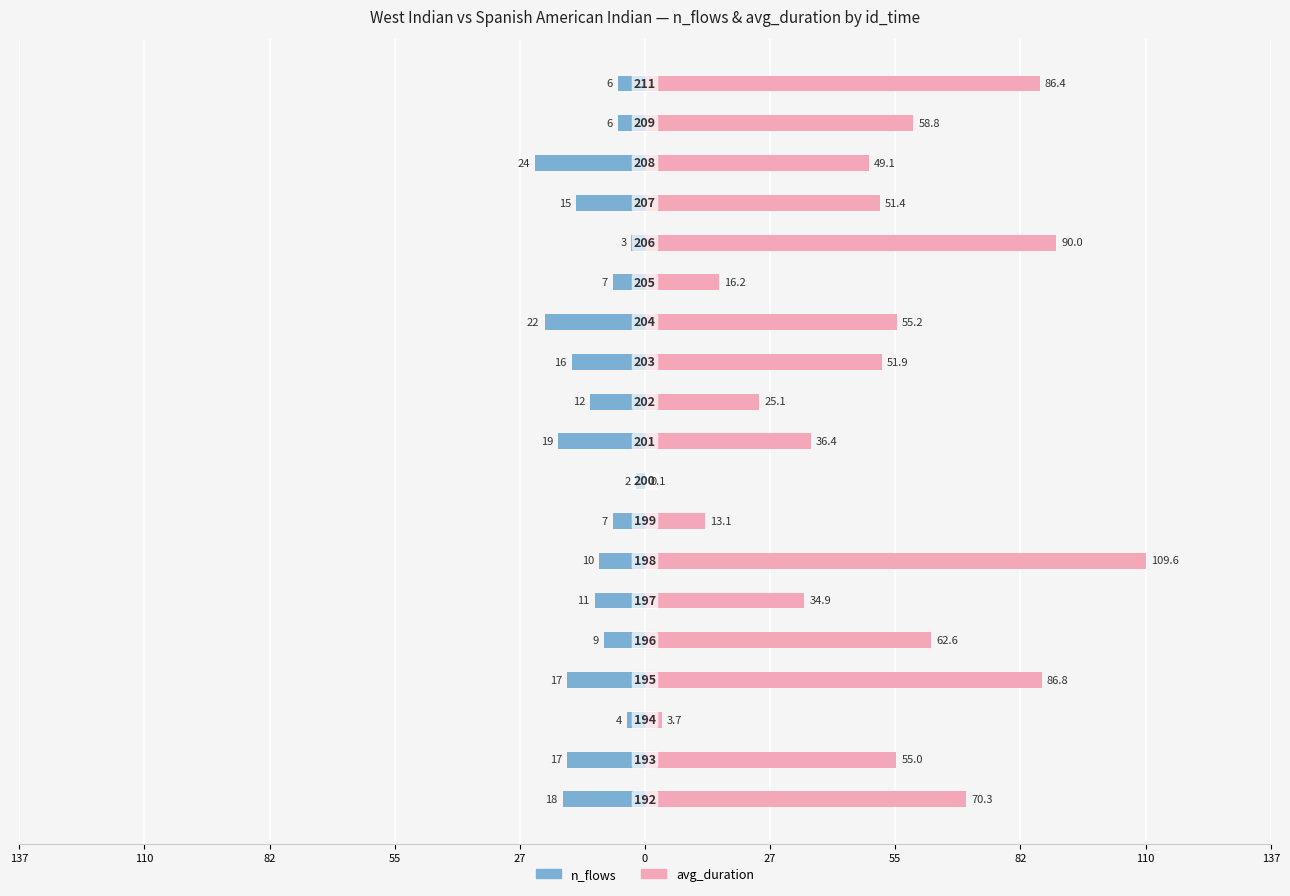

What are all the series names shown in the legend?

n_flows, avg_duration